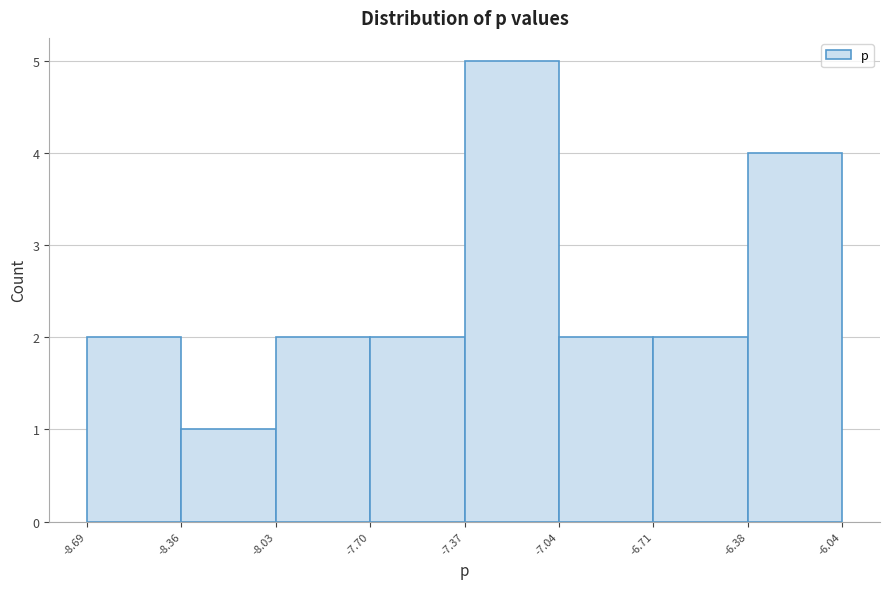

What is the height of the bar covering -6.71 to -6.38 on the x-axis? The values are not printed on the chart, so give them approximately, as read against the axis.

2